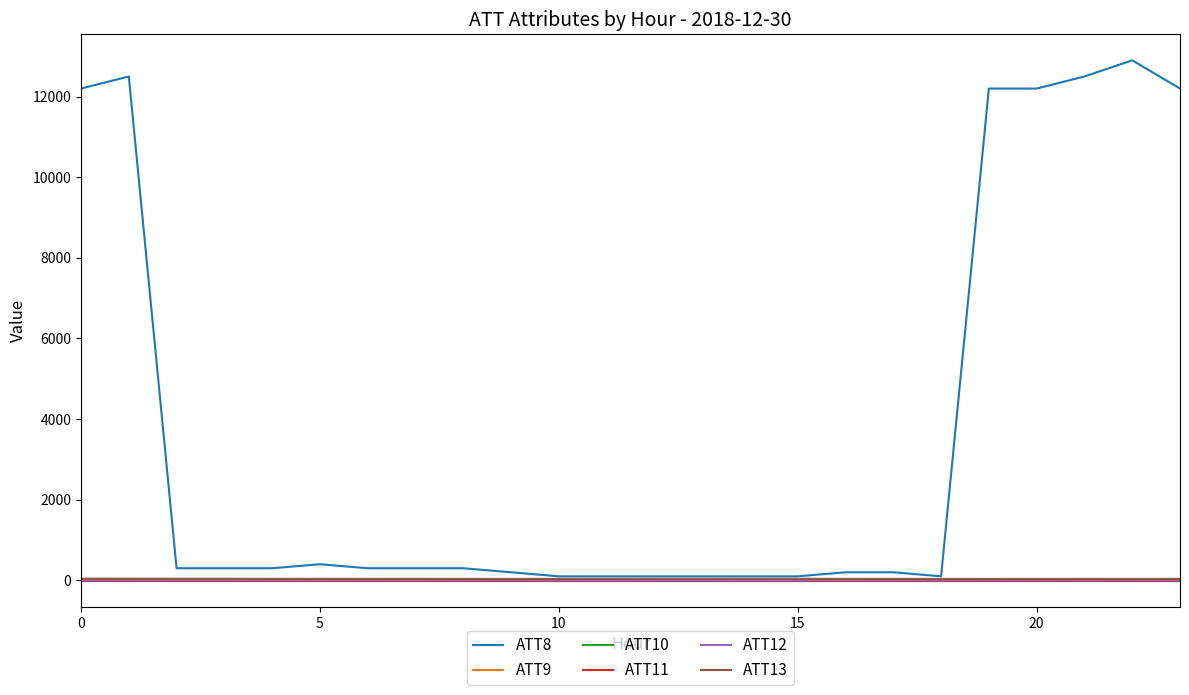

What is the sum of all ATT9 values?

-240.0